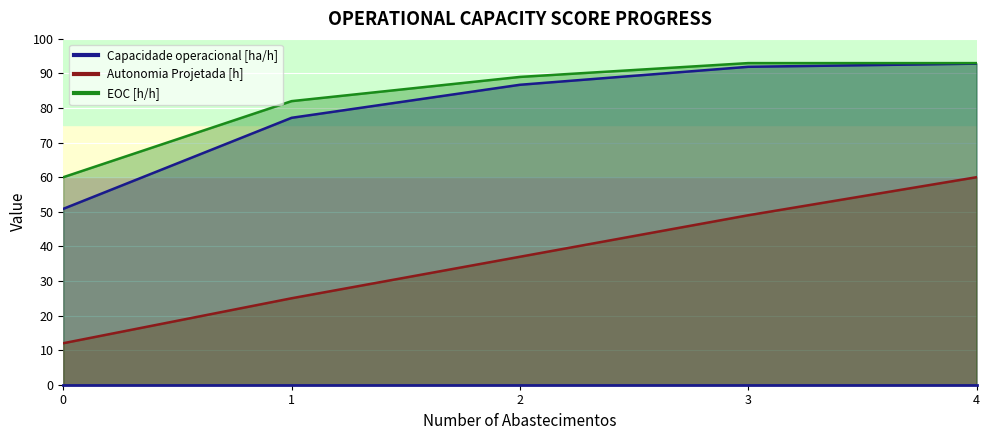

The value of Capacidade operacional [ha/h] at 3 is 0.9. True or false?

True